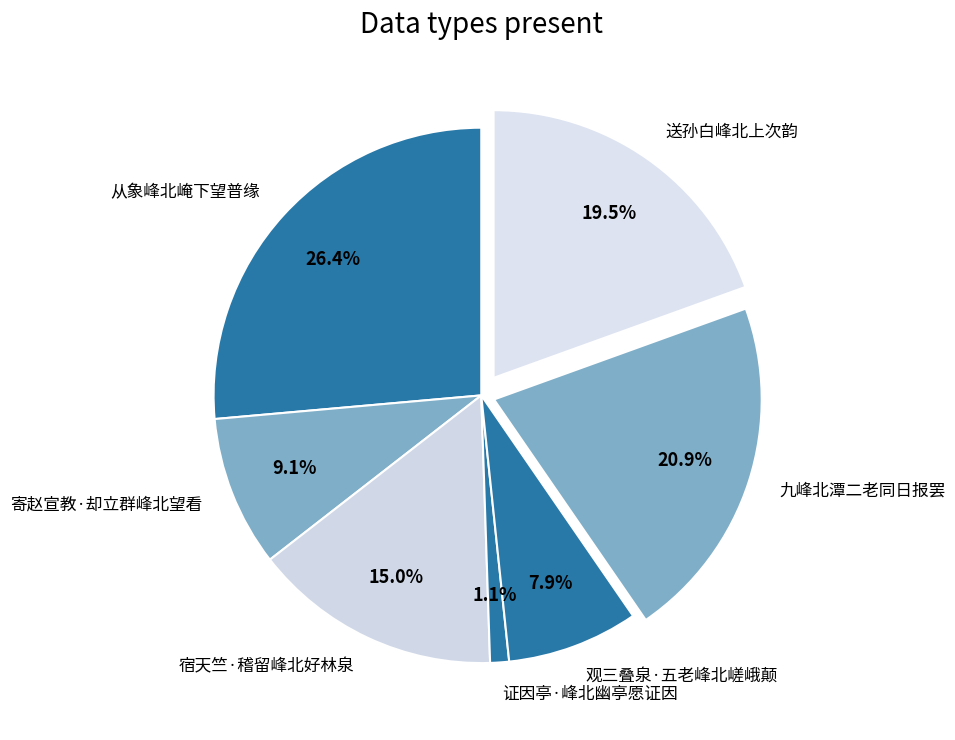

Approximately how many times larger is the value at 宿天竺·稽留峰北好林泉 compared to 九峰北潭二老同日报罢?

0.7